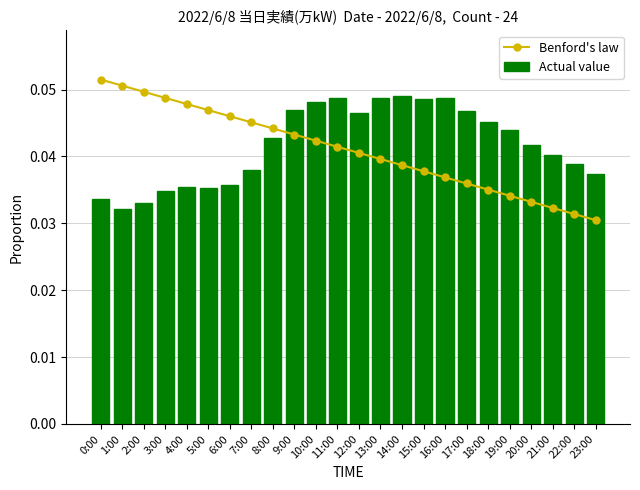

List the series in order of their overall mean, highest first.

Actual value, Benford's law